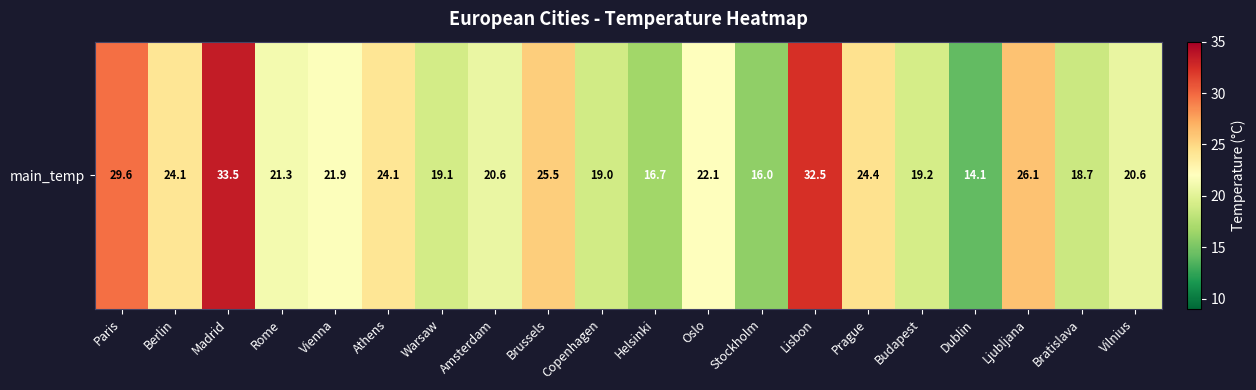

List the labels in order of value, smallest first.

Dublin, Stockholm, Helsinki, Bratislava, Copenhagen, Warsaw, Budapest, Vilnius, Amsterdam, Rome, Vienna, Oslo, Athens, Berlin, Prague, Brussels, Ljubljana, Paris, Lisbon, Madrid